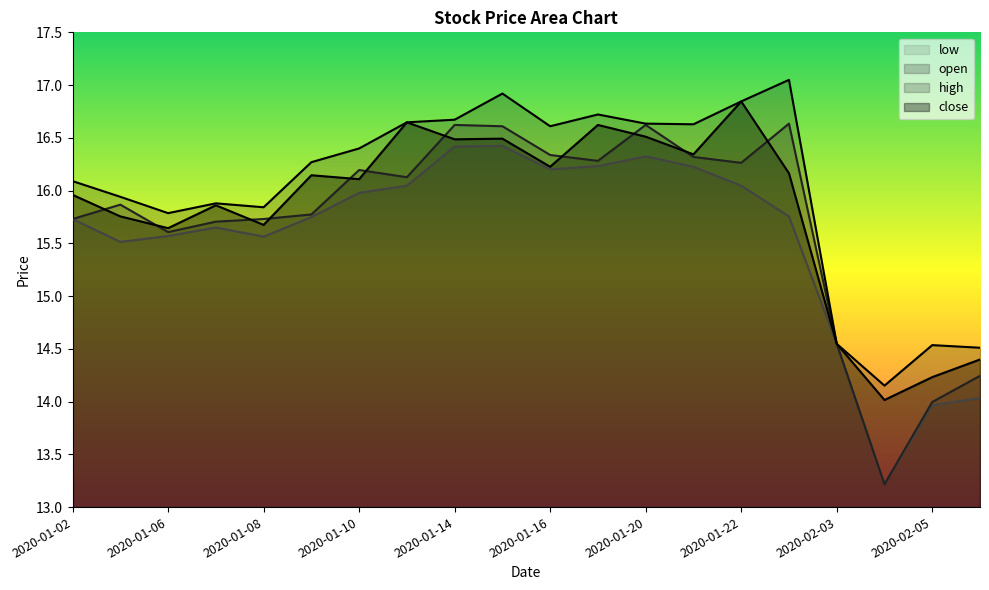

Which series has the largest total across all categories?

high